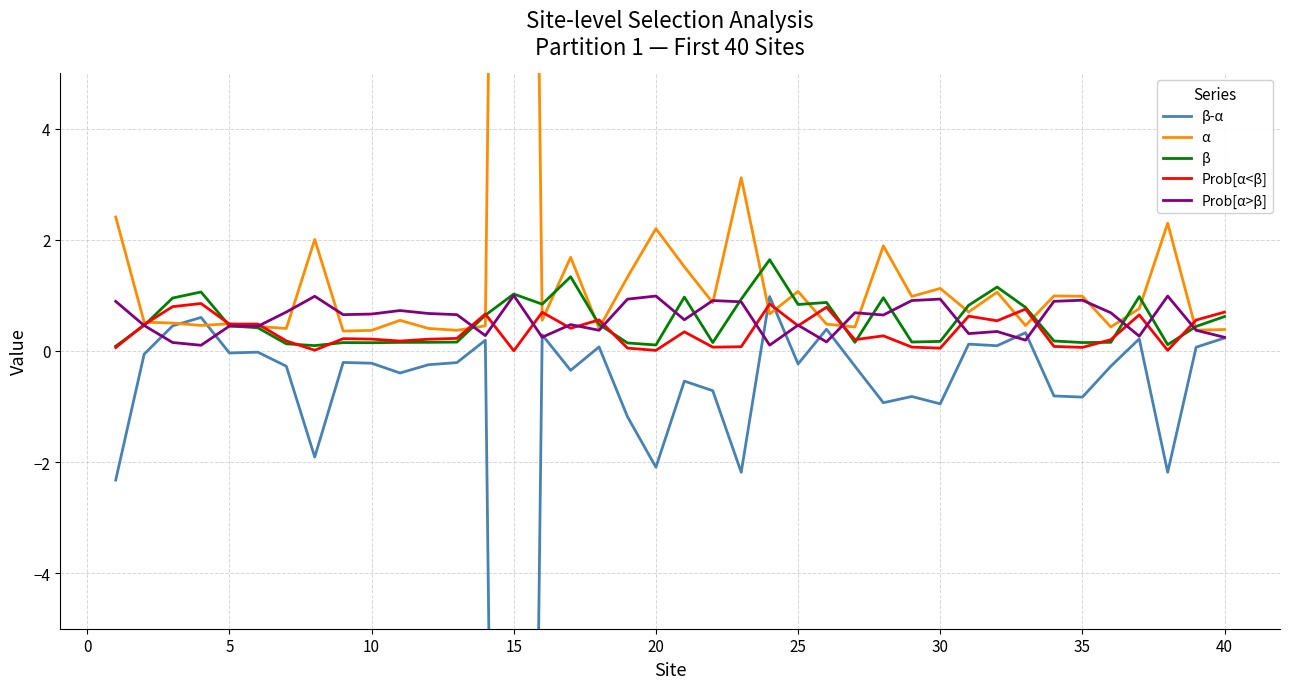

What is the minimum value shown in the chart?

-42.1